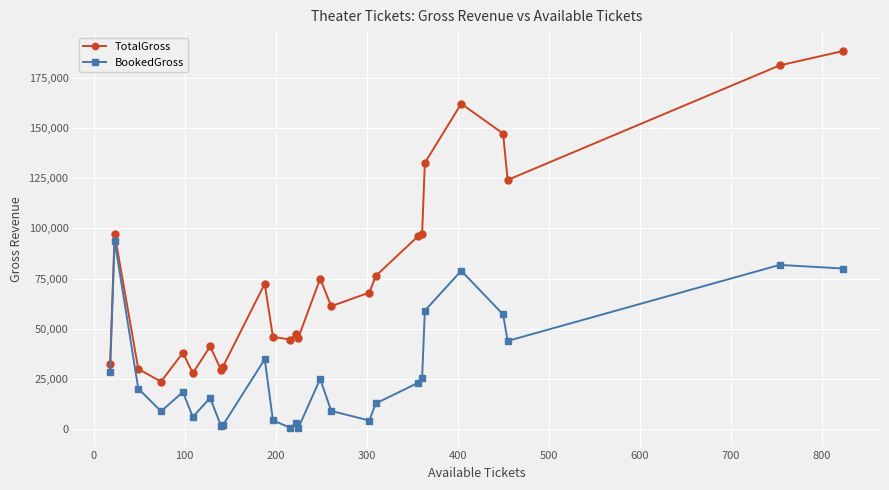

What is the difference between the maximum and minimum values in the TotalGross series?

164900